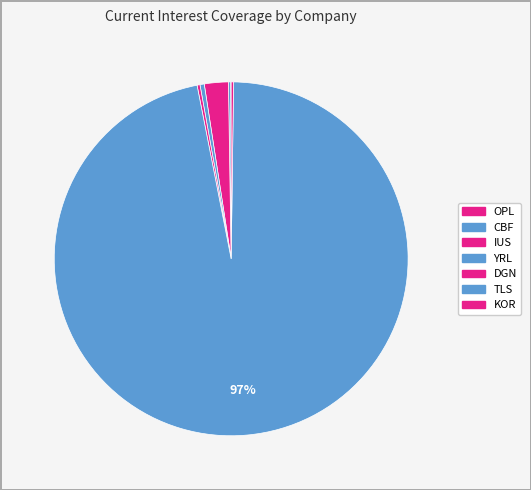

Rank the categories by value from highest to lowest.

Telestrada SA (WSE:TLS), Internet Union S.A. (WSE:IUS), yarrl S.A. (WSE:YRL), DG-Net S.A. (WSE:DGN), Korbank S.A. (WSE:KOR), Cyber_Folks S.A. (WSE:CBF), Orange Polska S.A. (WSE:OPL)